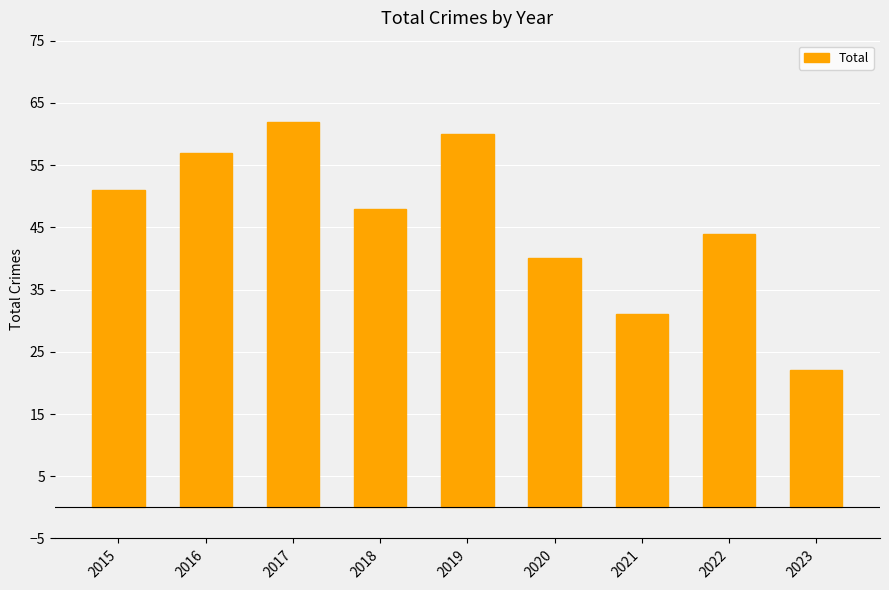

Does the chart contain any negative values?

No